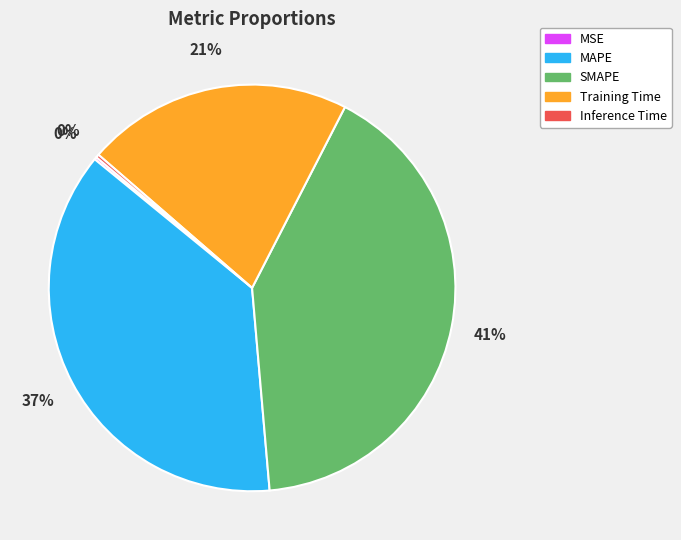

Between MAPE and Training Time, which is larger?

MAPE